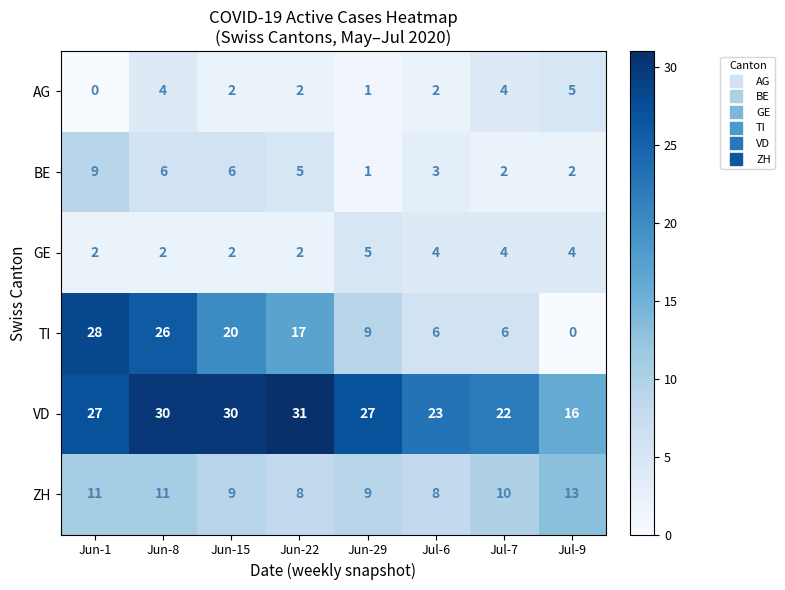

Which series changed the most between Jun-15 and Jul-7?

TI